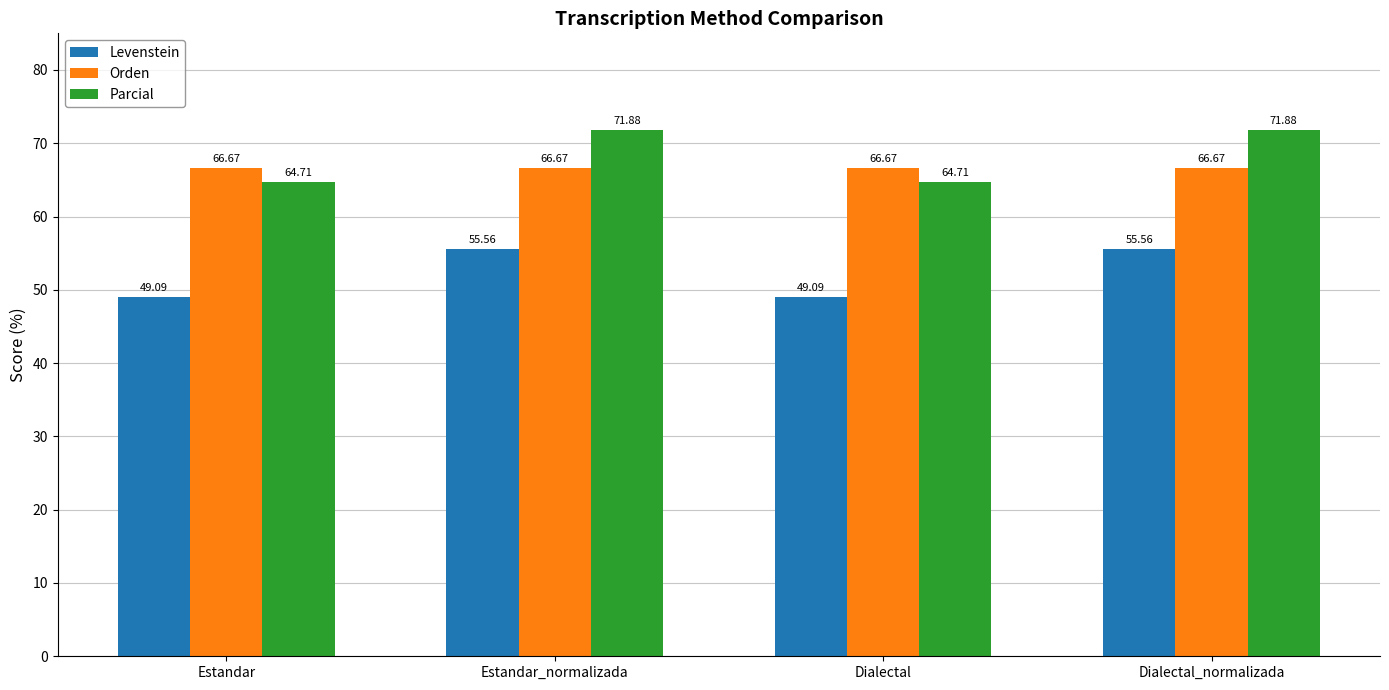

What position from the right is Estandar_normalizada?

3